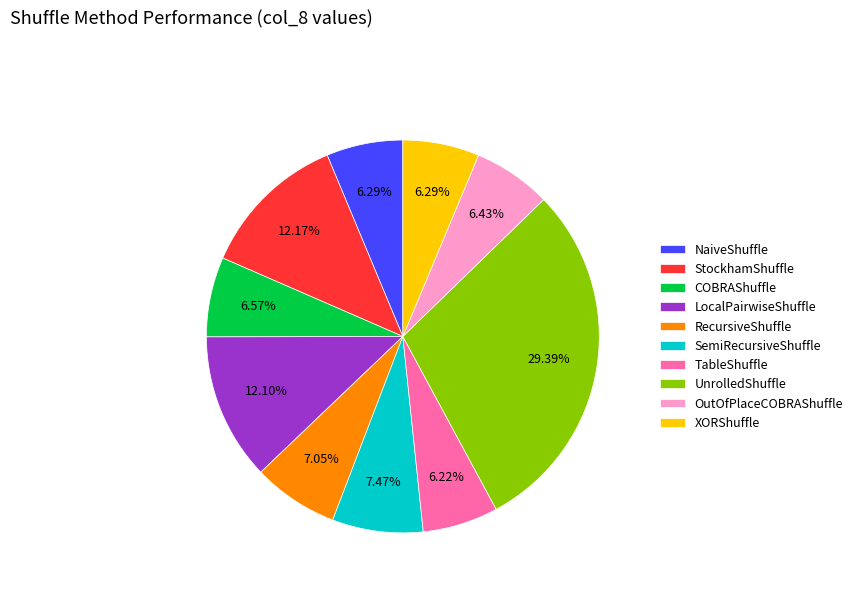

What percentage is the COBRAShuffle slice, to the nearest percent?

7%